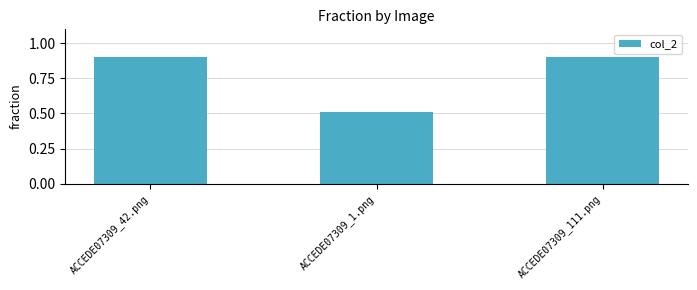

What is the change in value from ACCEDE07309_1.png to ACCEDE07309_111.png?

+0.4